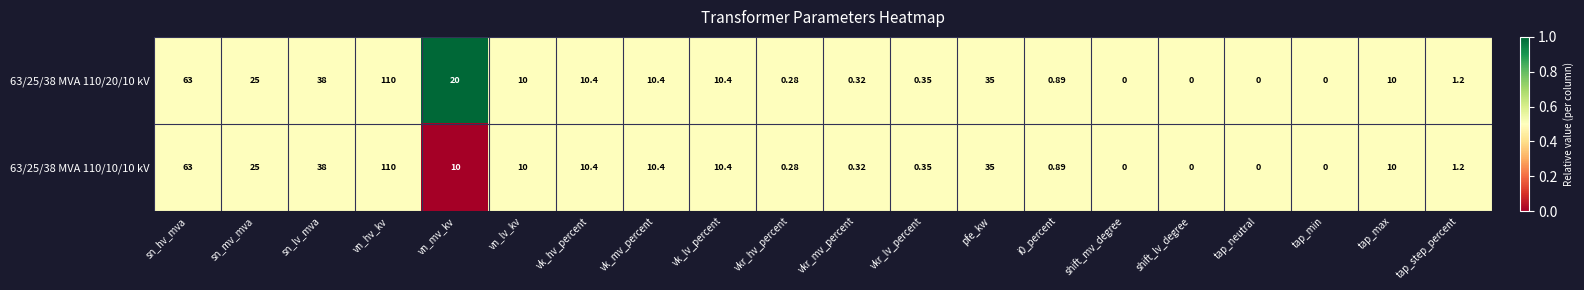

At which label is 63/25/38 MVA 110/10/10 kV closest to 55?

sn_hv_mva